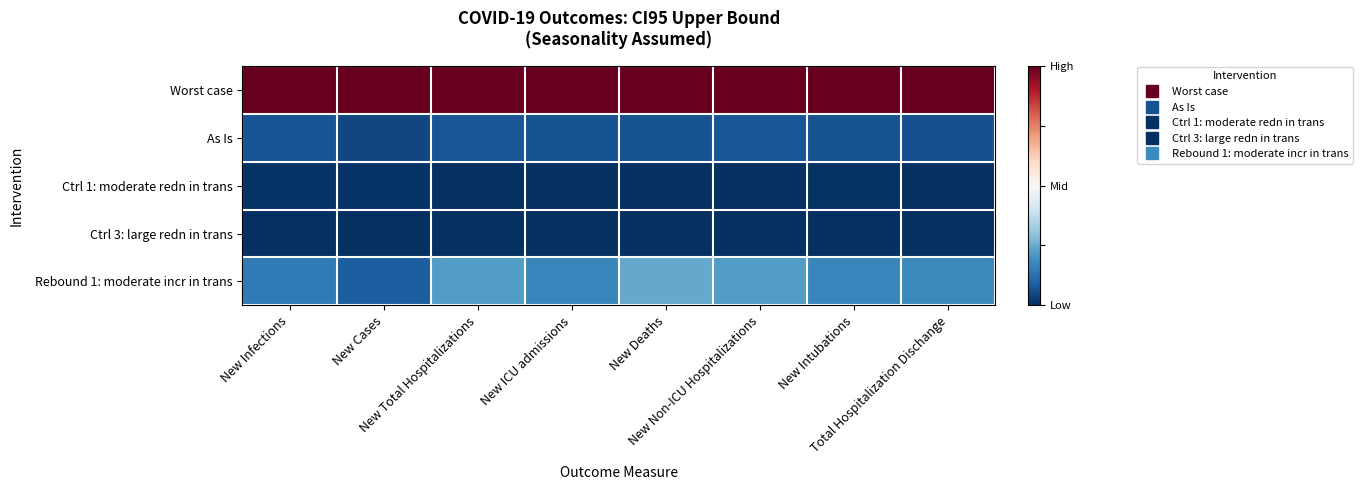

Which category has the lowest value across all series?

New Deaths